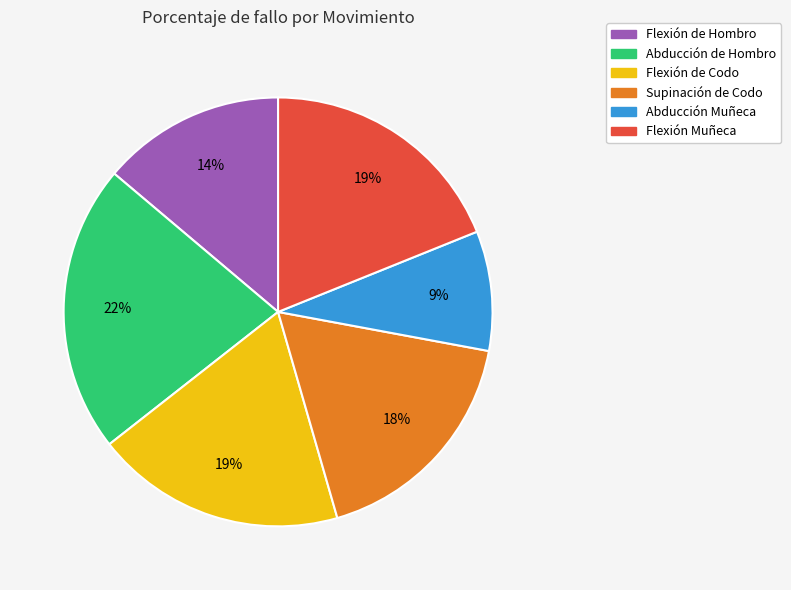

What is the smallest slice in the pie chart?

Abducción Muñeca